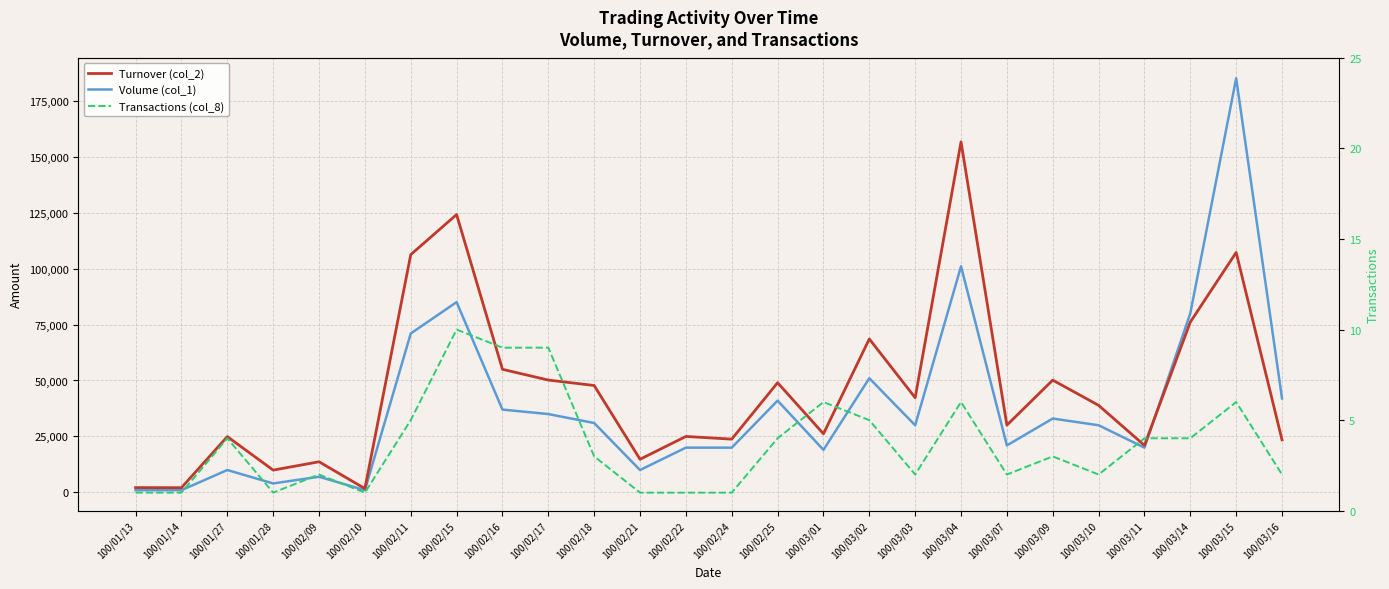

Between 100/01/27 and 100/02/09, which series saw the biggest shift?

Turnover (col_2)